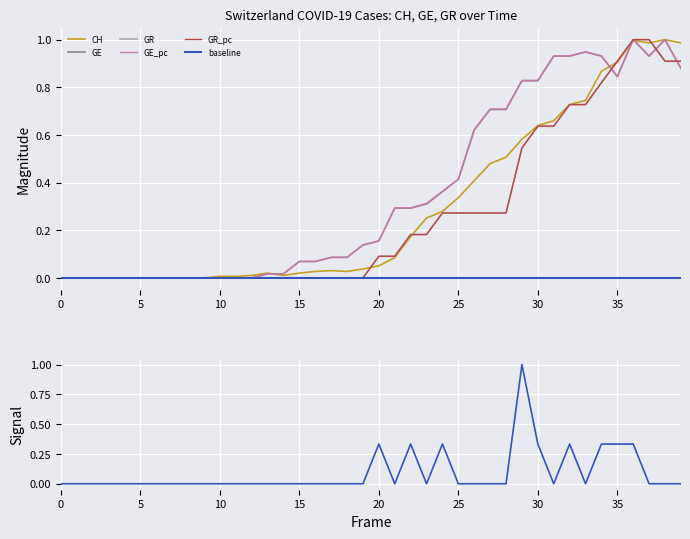

What is the label of the 8th point from the right?

32